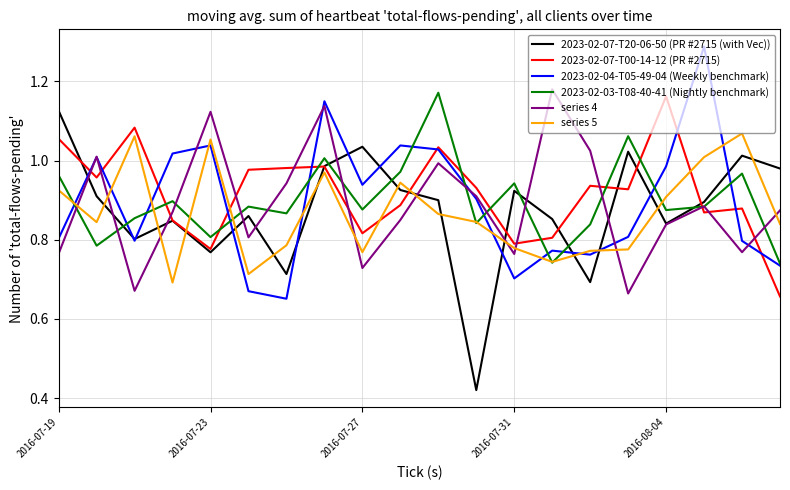

Does the chart have visible grid lines?

Yes